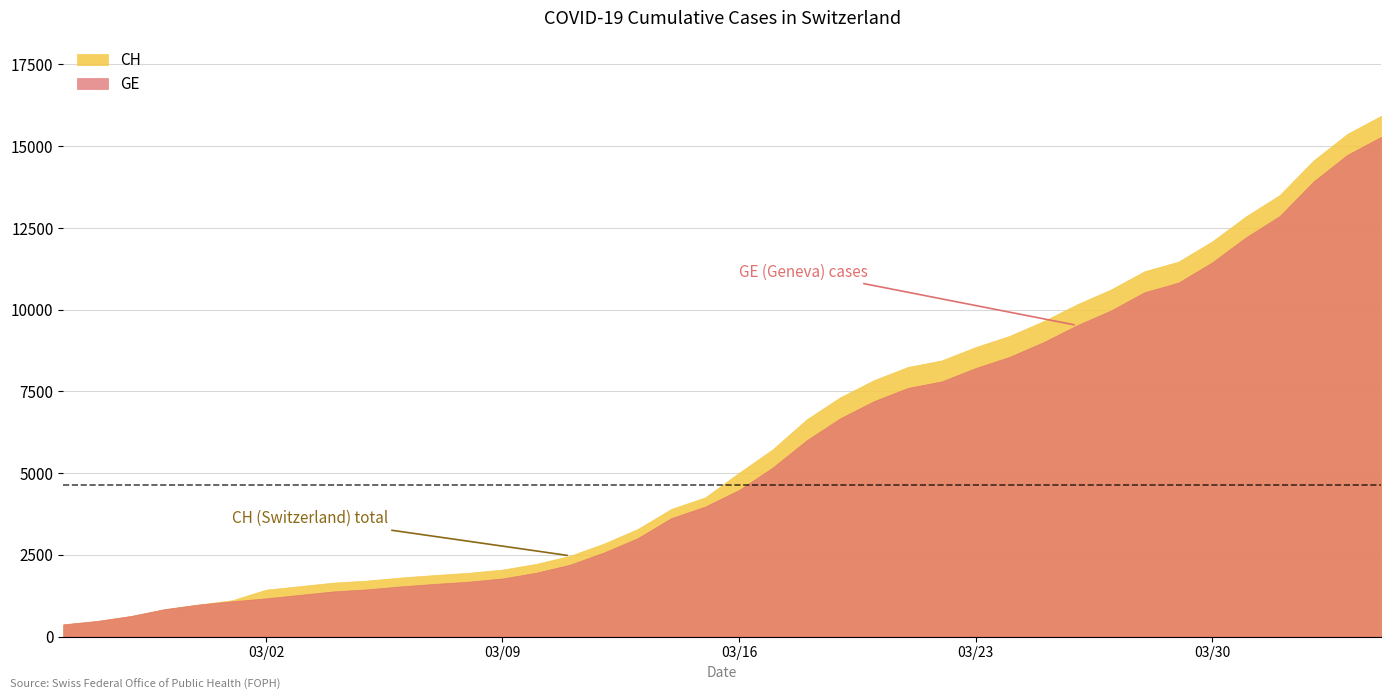

What is the sum of all CH values?

242133